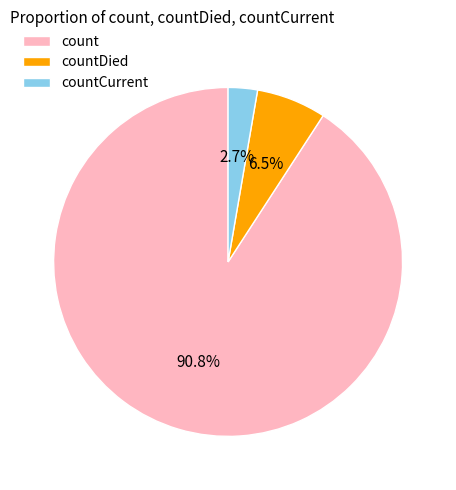

To the nearest percent, what percentage of the pie is countCurrent?

3%